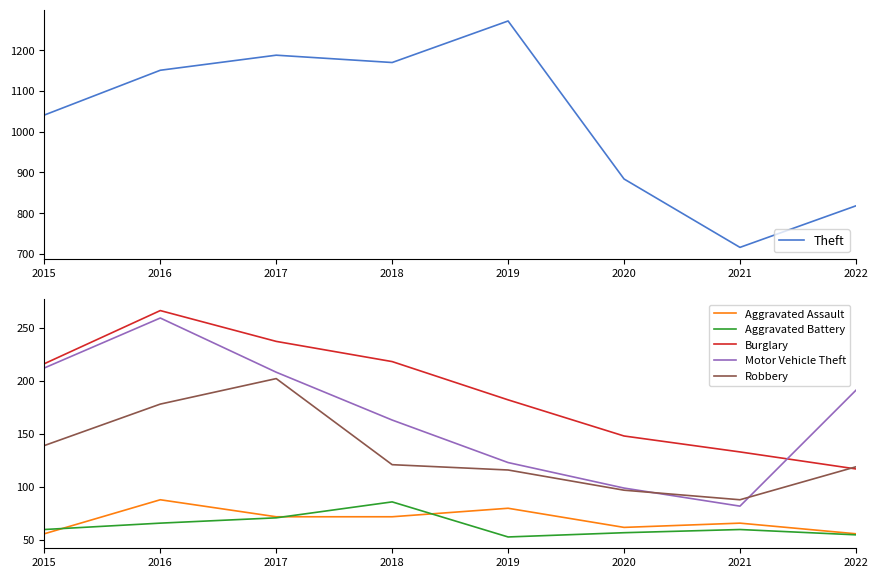

Is this an area chart (filled region under the line)?

No